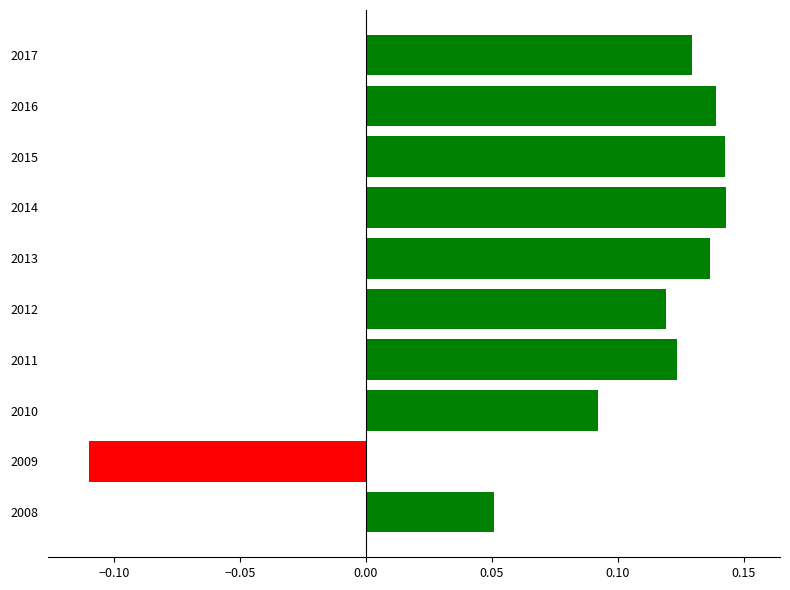

Which category has the lowest value across all series?

2009